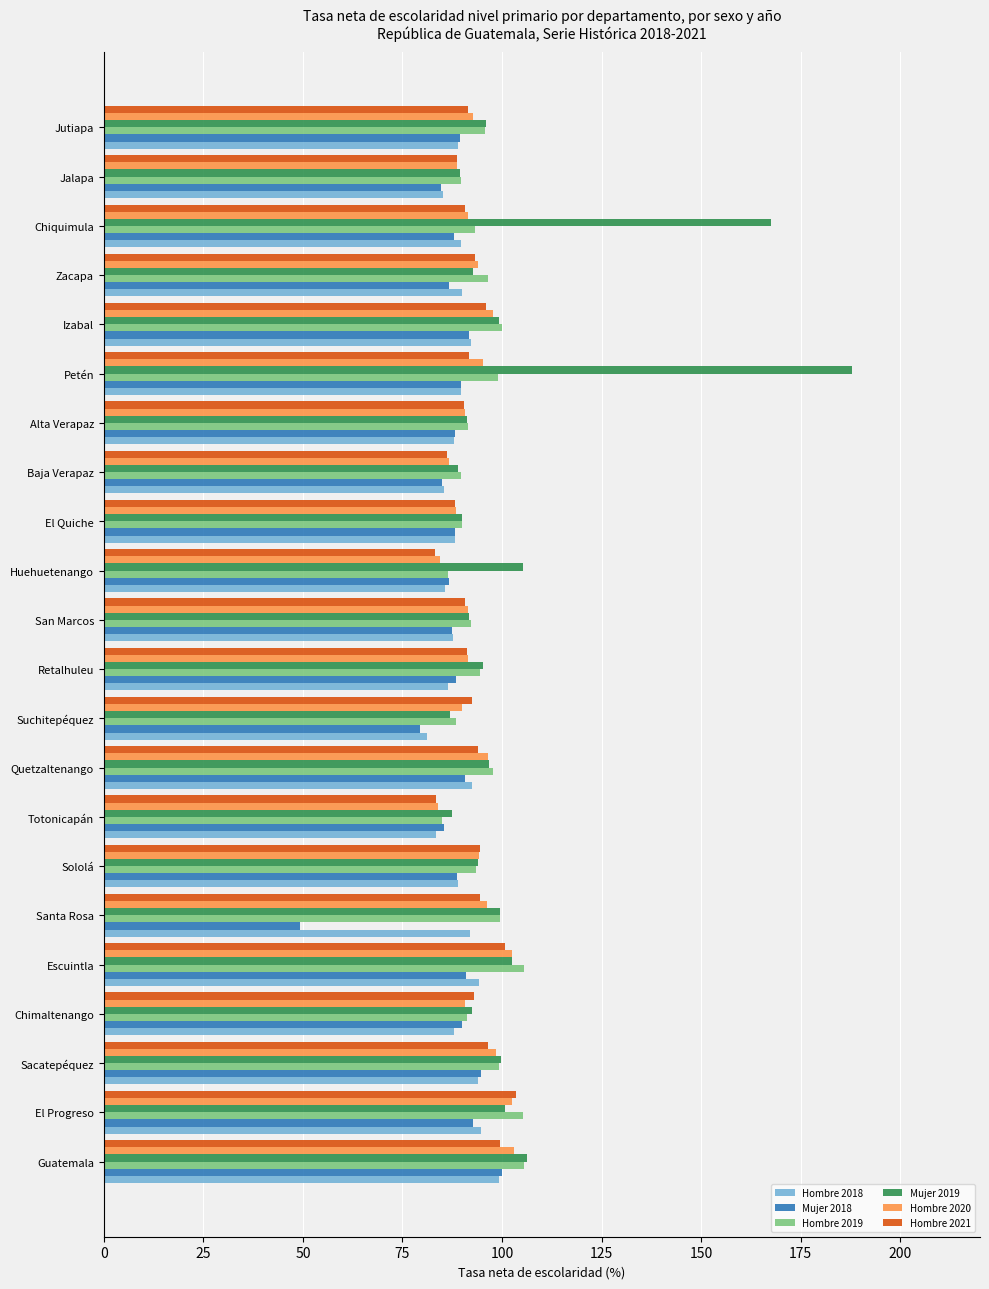

At which category is the sum across all series the highest?

Petén